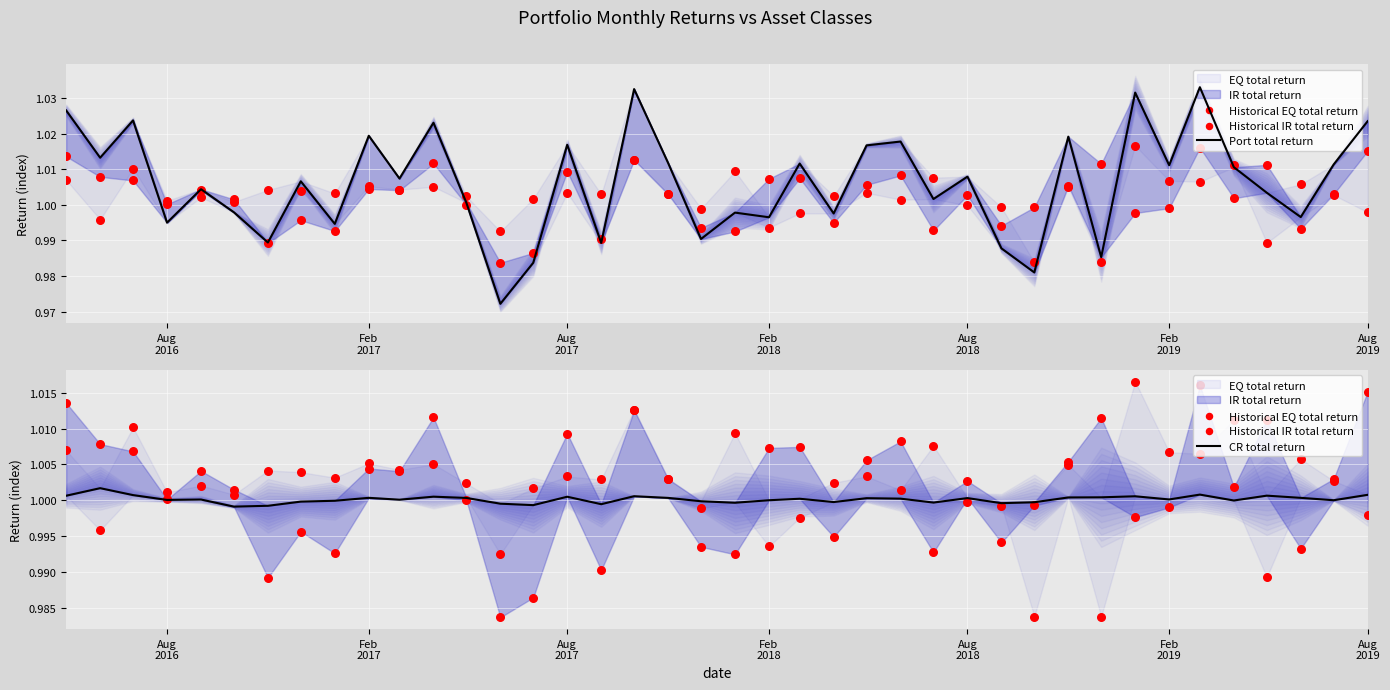

Which series reaches the maximum Y coordinate?

Port total return